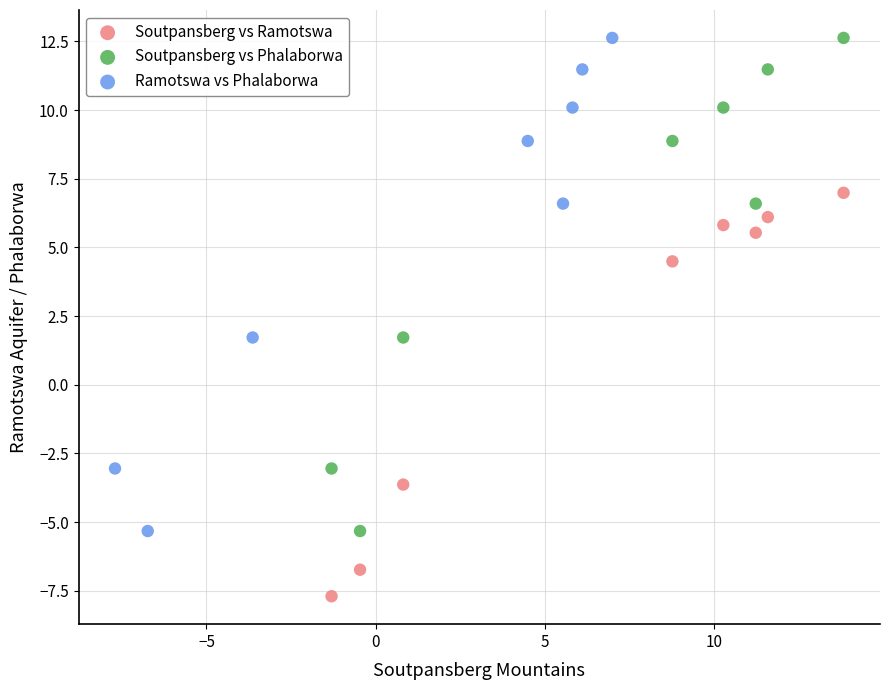

Which series reaches the minimum Y coordinate?

Soutpansberg vs Ramotswa